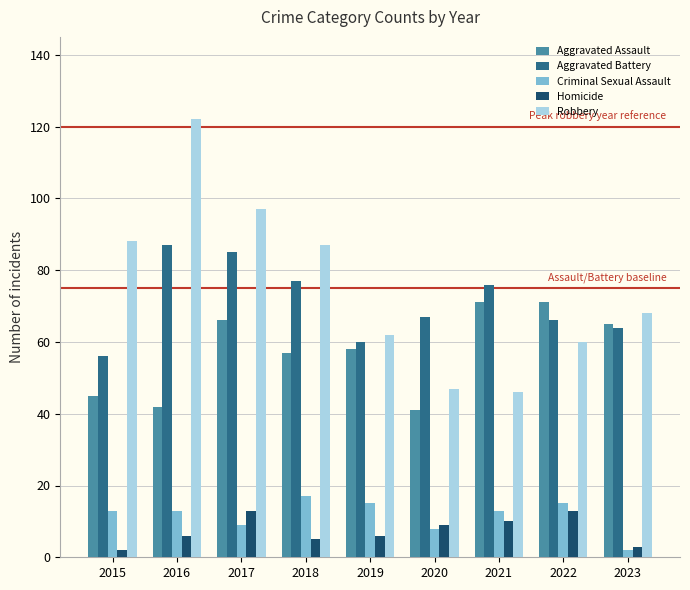

How many data points does each series have?

9